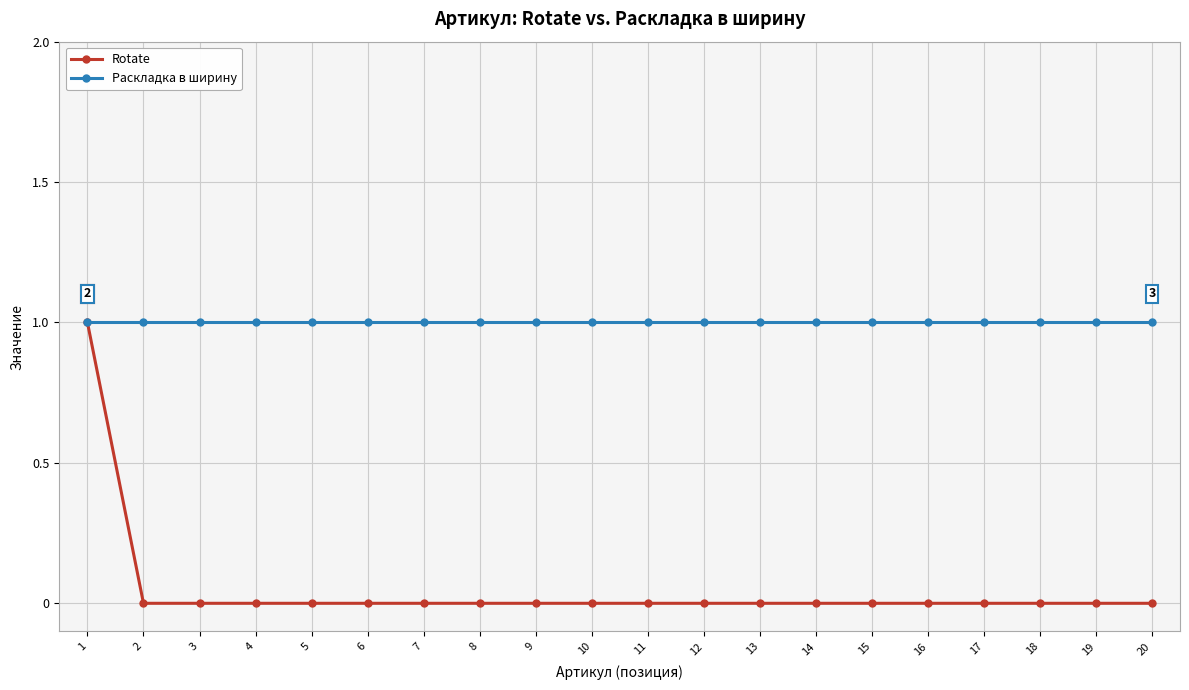

The Rotate series shows 1 at 13. True or false?

False